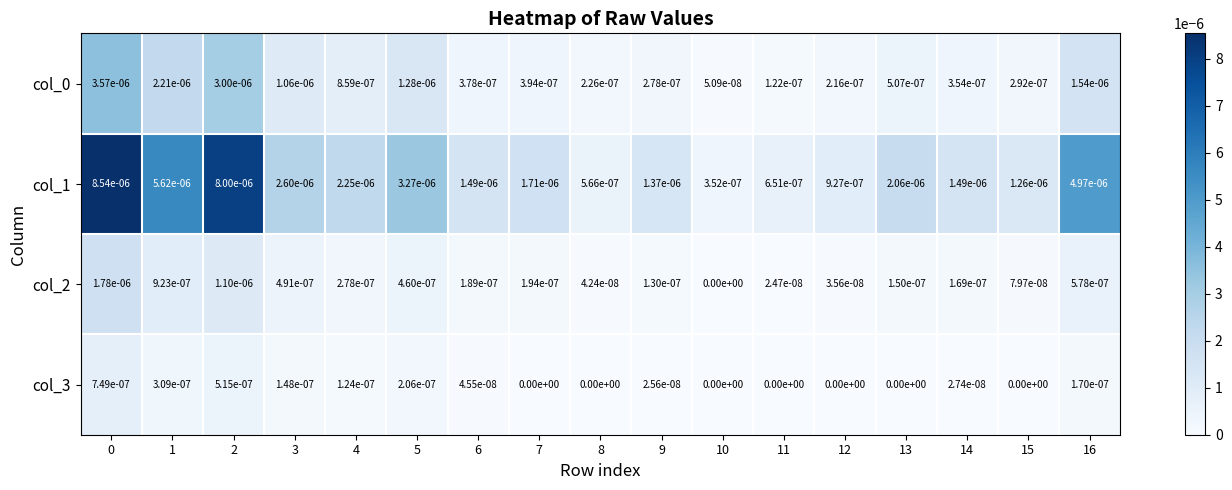

Is it true that col_0 equals 0.0 at 13?

True